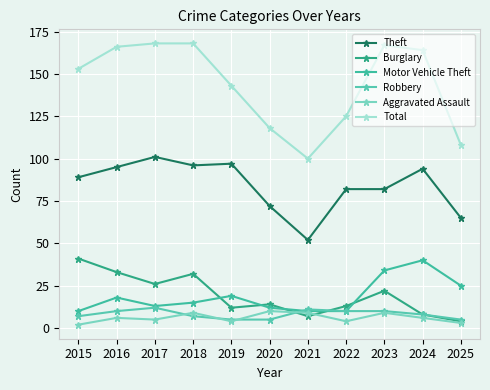

Count the number of categories in the chart.

11